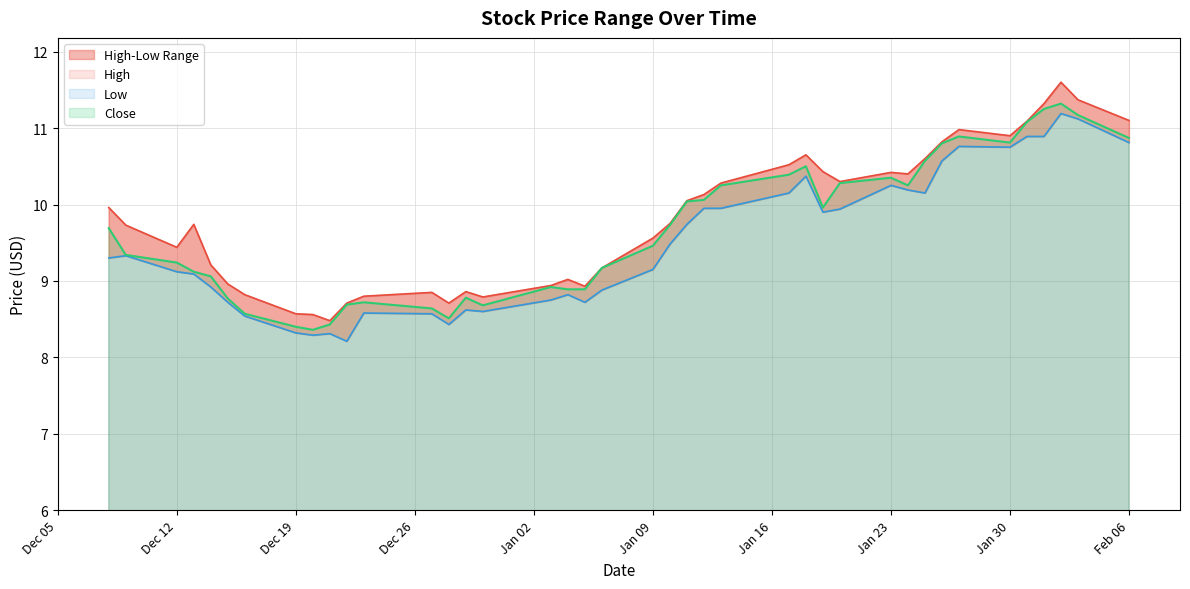

Is the value of Close at 2022-12-27 greater than the value of Low at 2022-12-23?

Yes